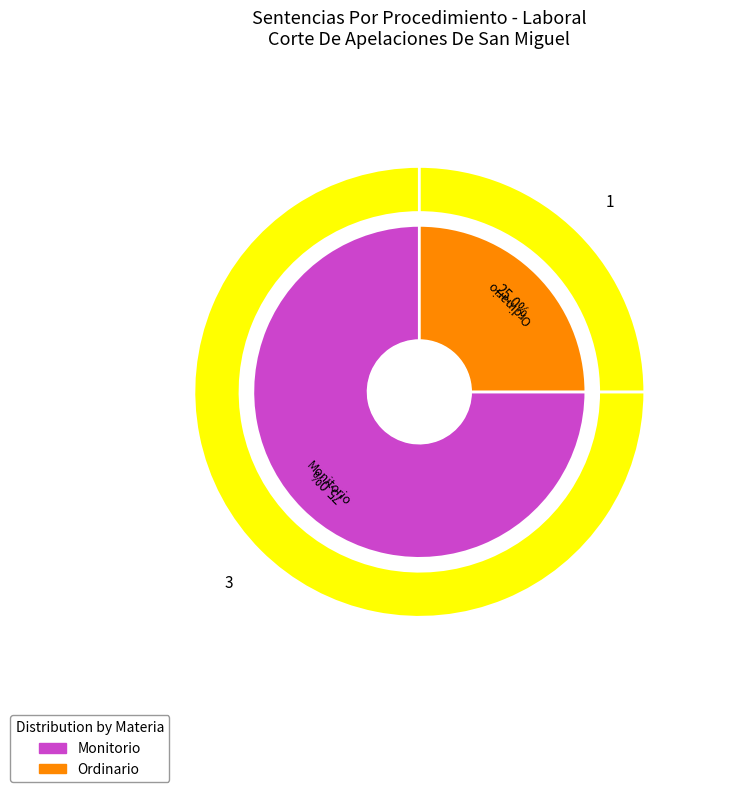

To the nearest percent, what is the combined percentage of Ordinario and Monitorio?

100%